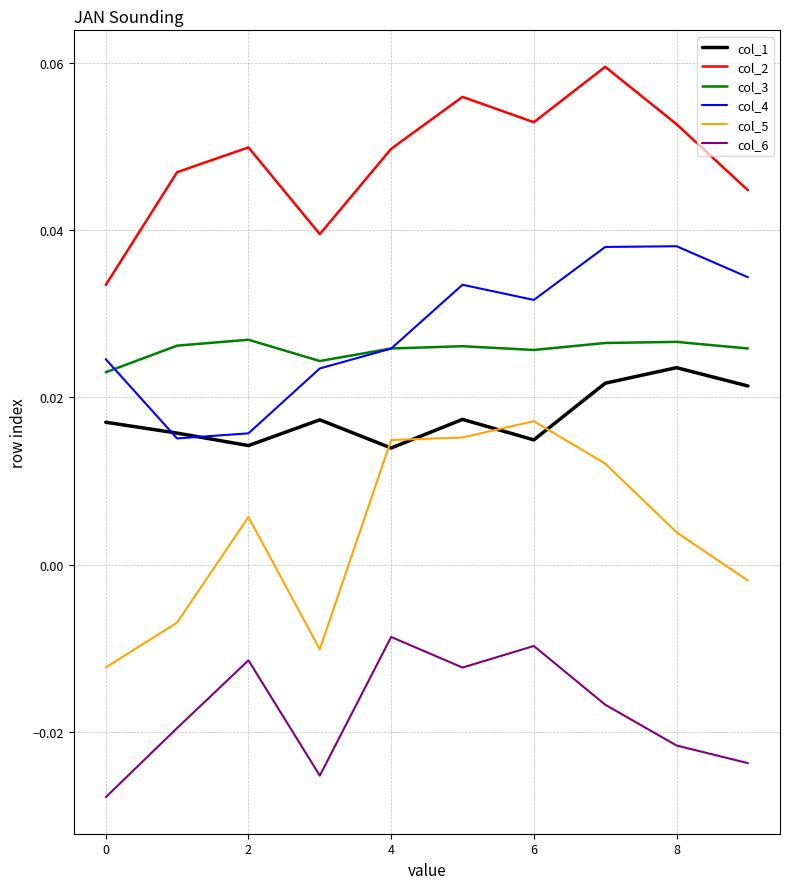

Which series has the largest range (max minus min)?

col_5